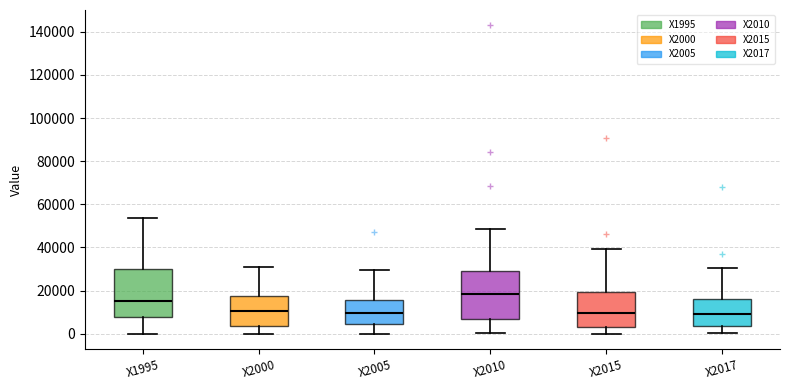

Reading left to right, transcribe this box plot: for each box, give where its median line is, the range the box spans, and where its two whiskers end, as read against the y-axis. The values are not printed on the chart, so give them approximately, as read against the axis.

X1995: median 16000, box 8000 to 30000, whiskers 0 to 54000
X2000: median 10000, box 4000 to 18000, whiskers 0 to 32000
X2005: median 10000, box 4000 to 16000, whiskers 0 to 30000
X2010: median 18000, box 6000 to 30000, whiskers 0 to 48000
X2015: median 10000, box 2000 to 20000, whiskers 0 to 40000
X2017: median 10000, box 4000 to 16000, whiskers 0 to 30000